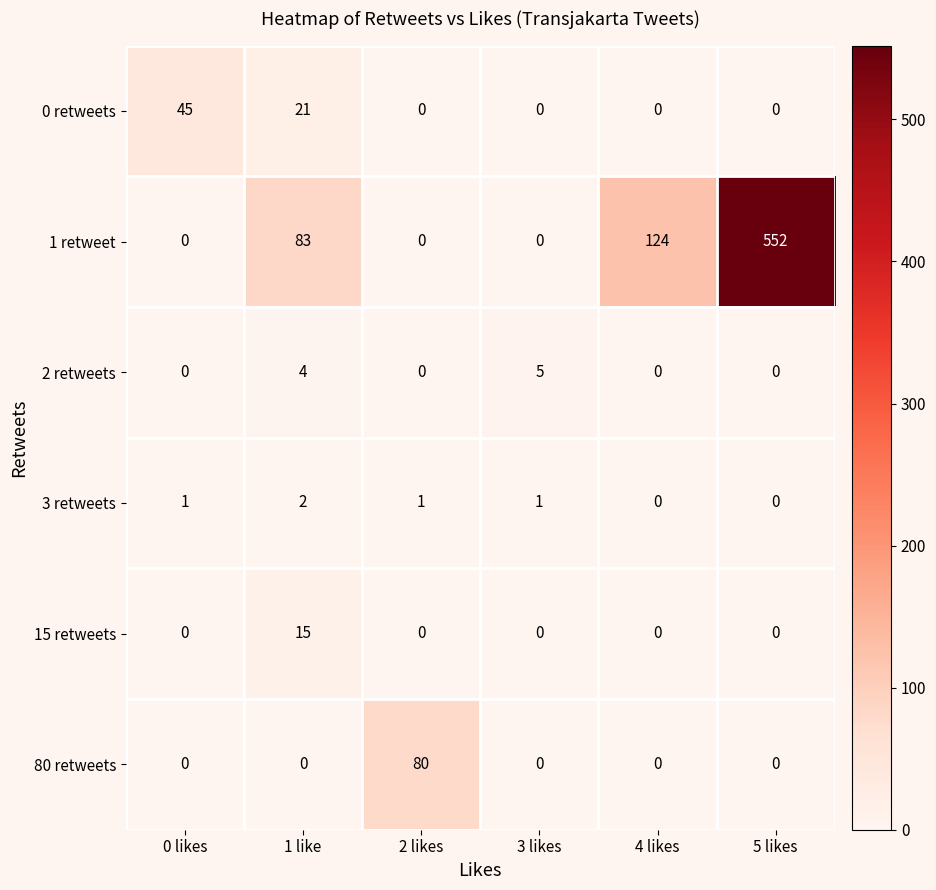

Which series changed the most between 0 likes and 4 likes?

1 retweet